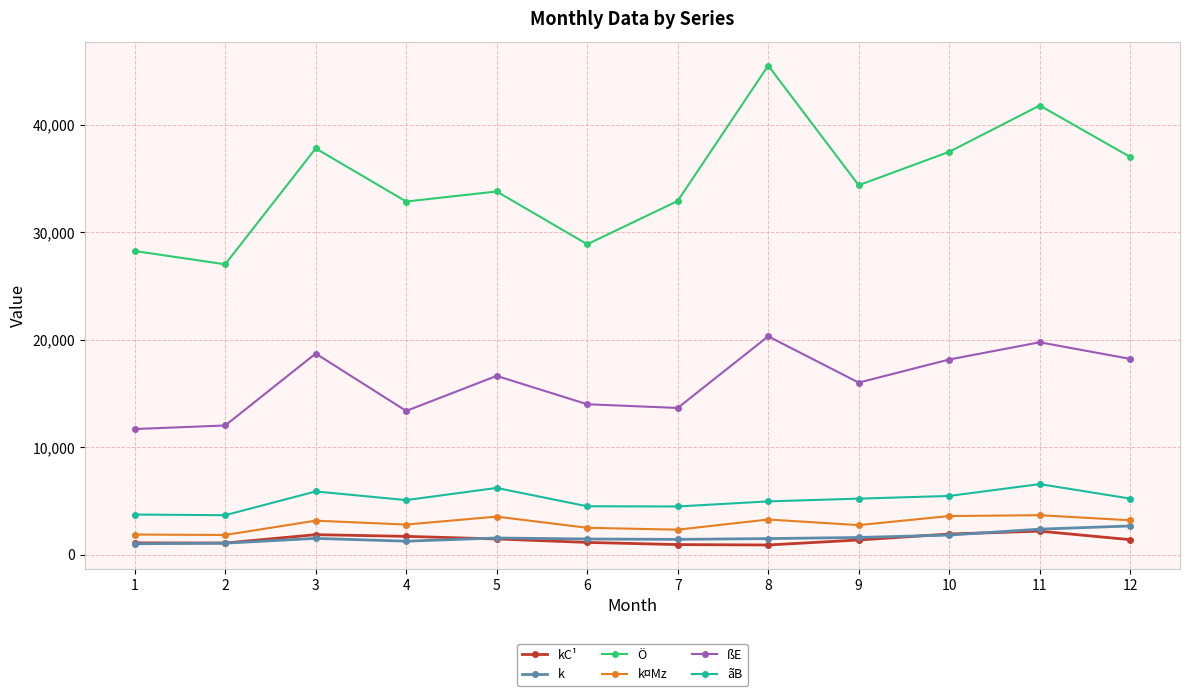

List the series in order of their peak value, highest first.

Ö, ßE, ãB, k¤Mz, k, kC¹